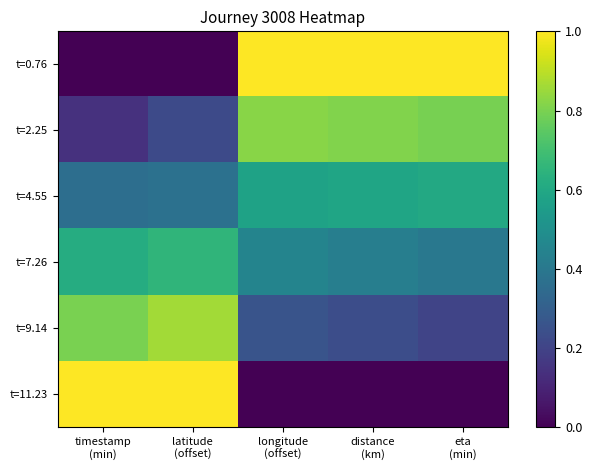

Reading left to right, list all the values displayed in this chart.

t=0.76: timestamp
(min)=0.0	latitude
(offset)=0.0	longitude
(offset)=1.0	distance
(km)=1.0	eta
(min)=1.0
t=2.25: timestamp
(min)=0.1	latitude
(offset)=0.2	longitude
(offset)=0.8	distance
(km)=0.8	eta
(min)=0.8
t=4.55: timestamp
(min)=0.4	latitude
(offset)=0.4	longitude
(offset)=0.6	distance
(km)=0.6	eta
(min)=0.6
t=7.26: timestamp
(min)=0.6	latitude
(offset)=0.7	longitude
(offset)=0.5	distance
(km)=0.4	eta
(min)=0.4
t=9.14: timestamp
(min)=0.8	latitude
(offset)=0.9	longitude
(offset)=0.3	distance
(km)=0.2	eta
(min)=0.2
t=11.23: timestamp
(min)=1.0	latitude
(offset)=1.0	longitude
(offset)=0.0	distance
(km)=0.0	eta
(min)=0.0